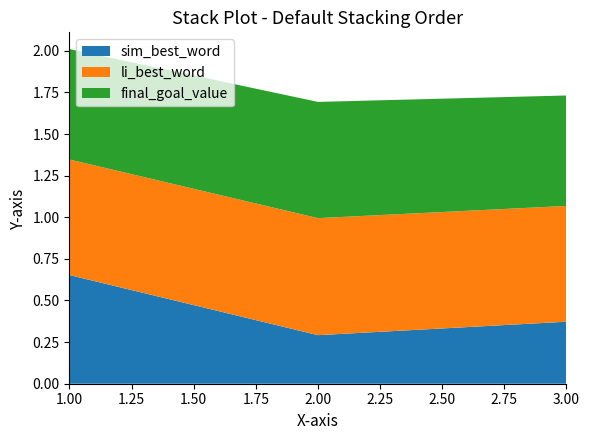

Reading left to right, list all the values displayed in this chart.

sim_best_word: 1=0.7	2=0.3	3=0.4
li_best_word: 1=0.7	2=0.7	3=0.7
final_goal_value: 1=0.7	2=0.7	3=0.7